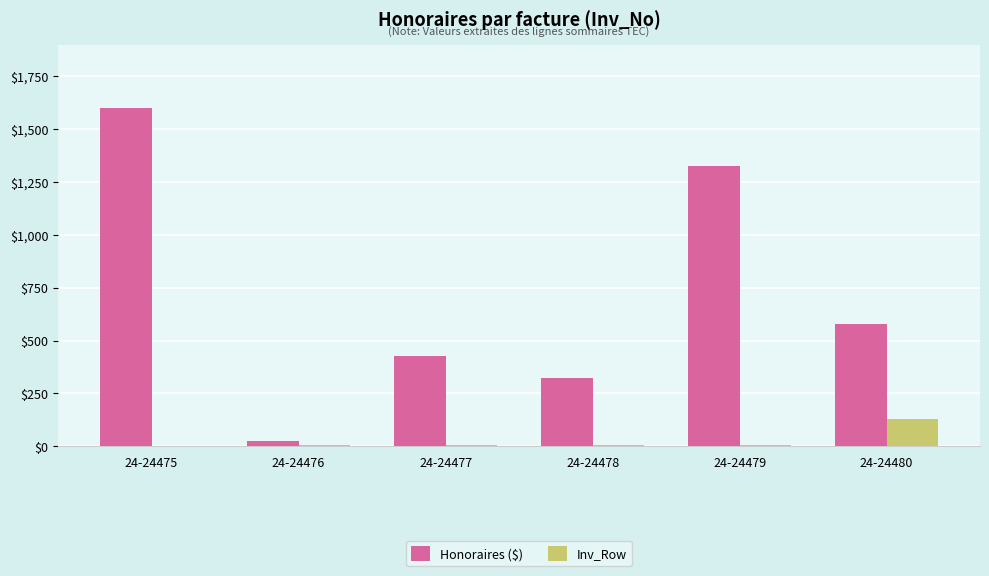

True or false: Honoraires ($) has a value of 325.0 at 24-24478.

True